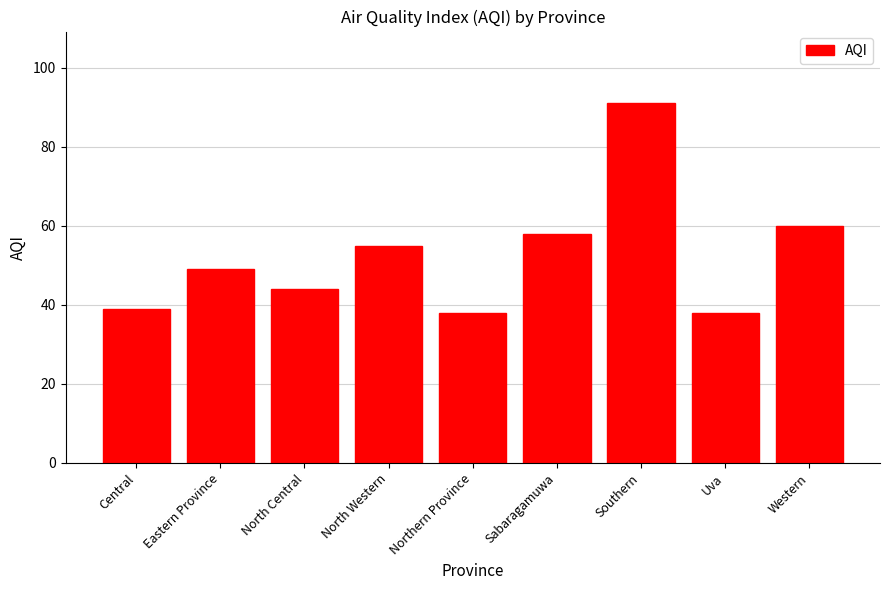

What is the sum of the values at Eastern Province and Northern Province?

87